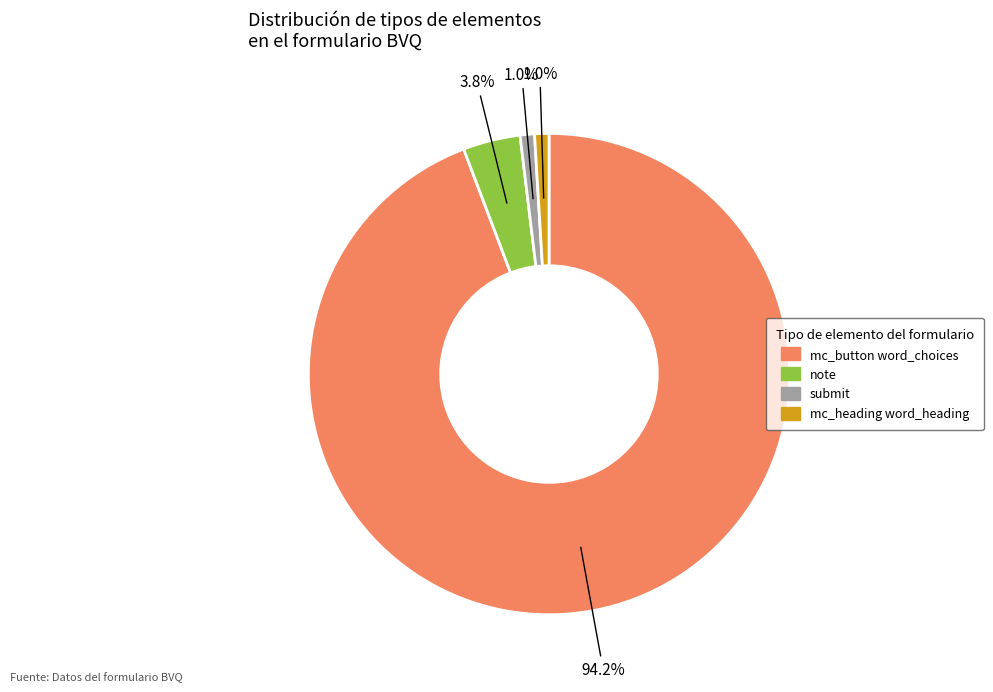

Is the sum of mc_button word_choices and note greater than half?

Yes